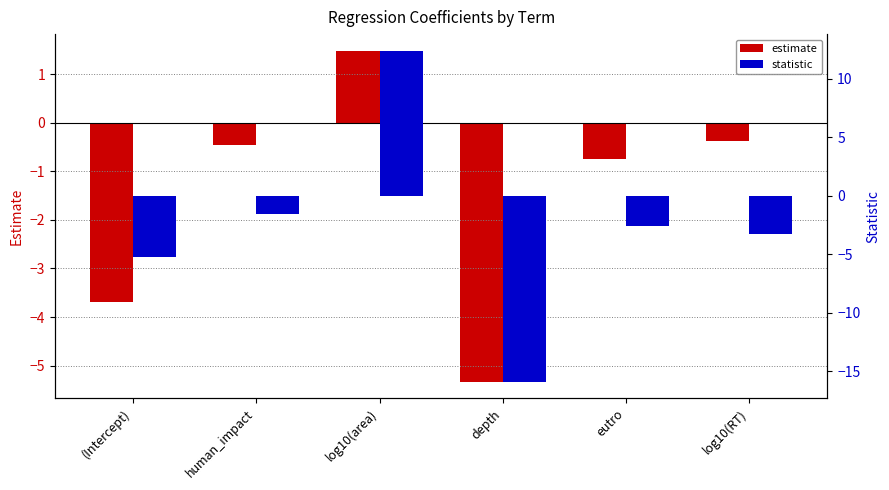

What position from the right is human_impact?

5